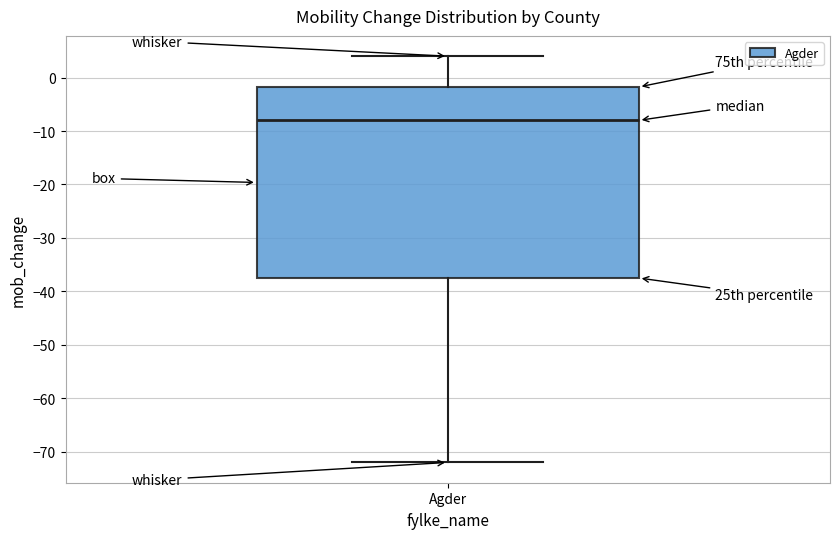

Read this box plot against the y-axis: the position of the median line, the range covered by the box, and the ends of both whiskers. The values are not printed on the chart, so give them approximately, as read against the axis.

median -8, box -37 to -2, whiskers -72 to 4